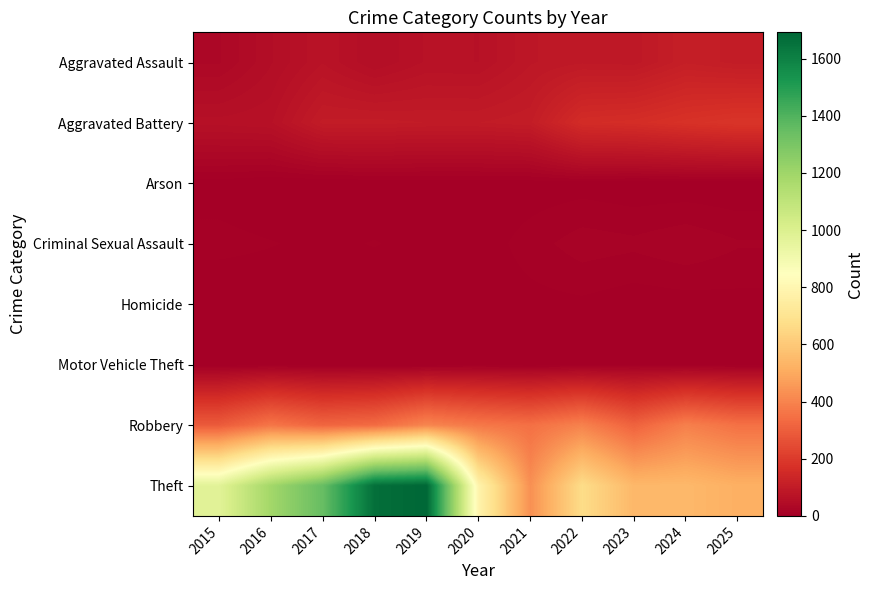

At which category is the sum across all series the highest?

2019